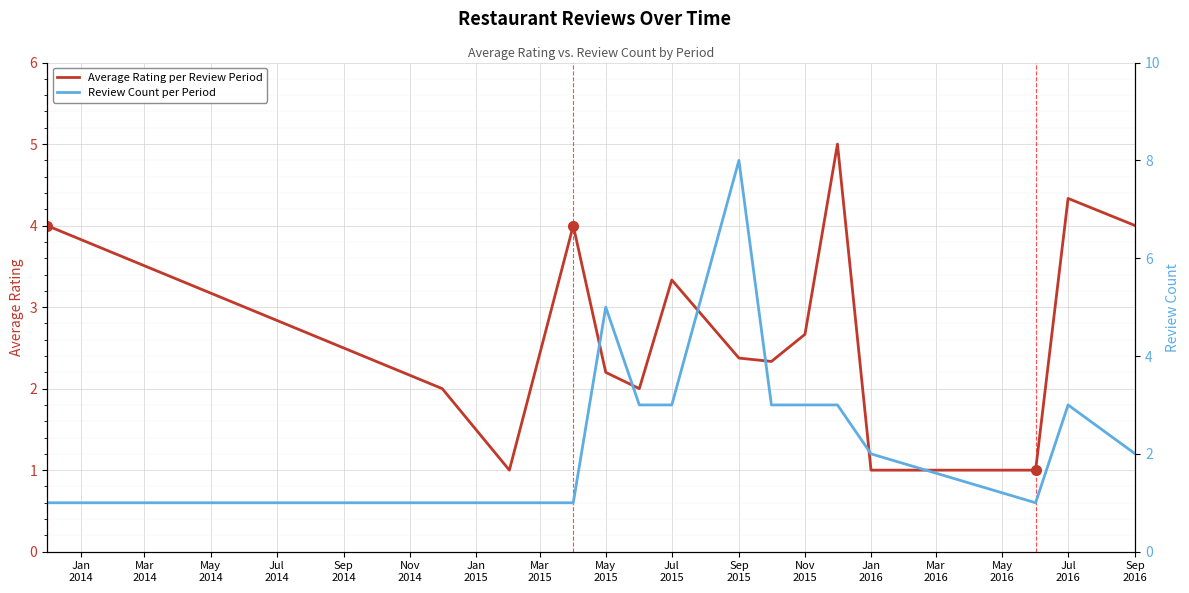

What is the difference between the second highest and second lowest values in the Review Count per Period series?

4.0